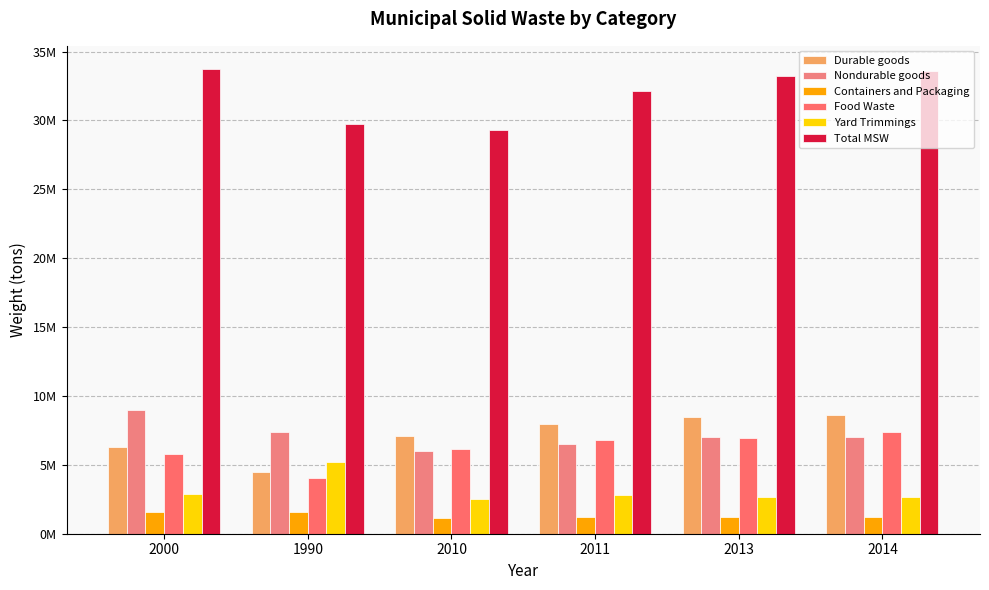

Are the bars horizontal?

No